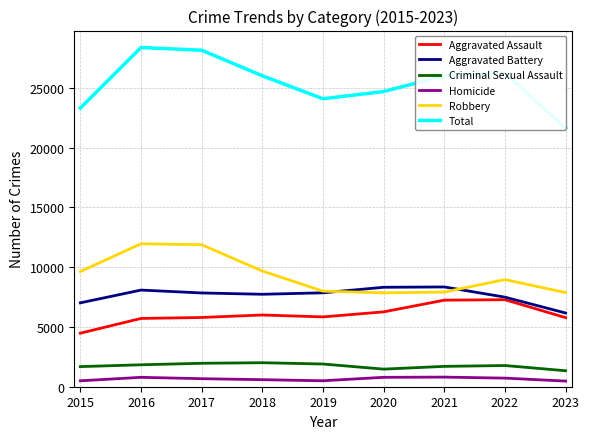

At which label does Total first exceed 26014?

2016